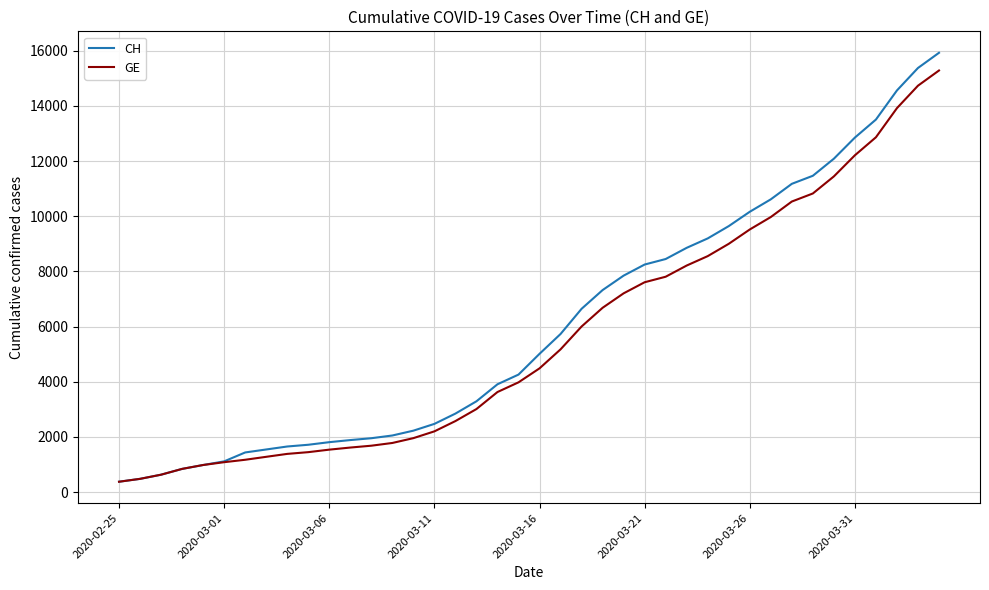

What is the difference between the maximum and minimum values in the CH series?

15551